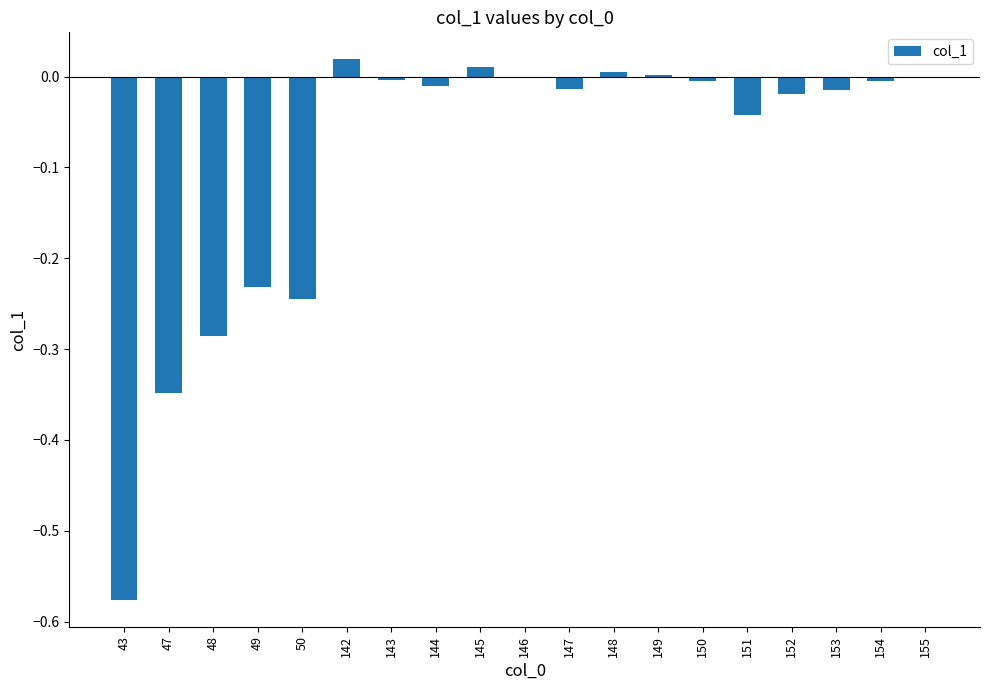

The value at 50 is -0.1. True or false?

False